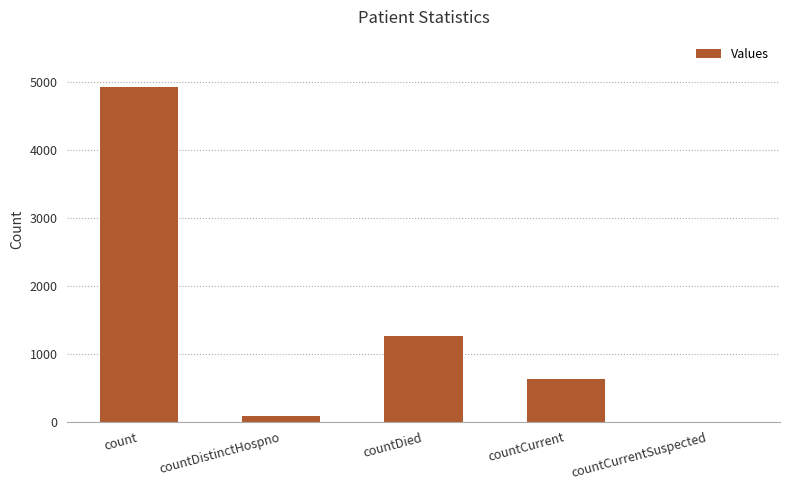

What is the difference between the values at countDied and countCurrent?

634